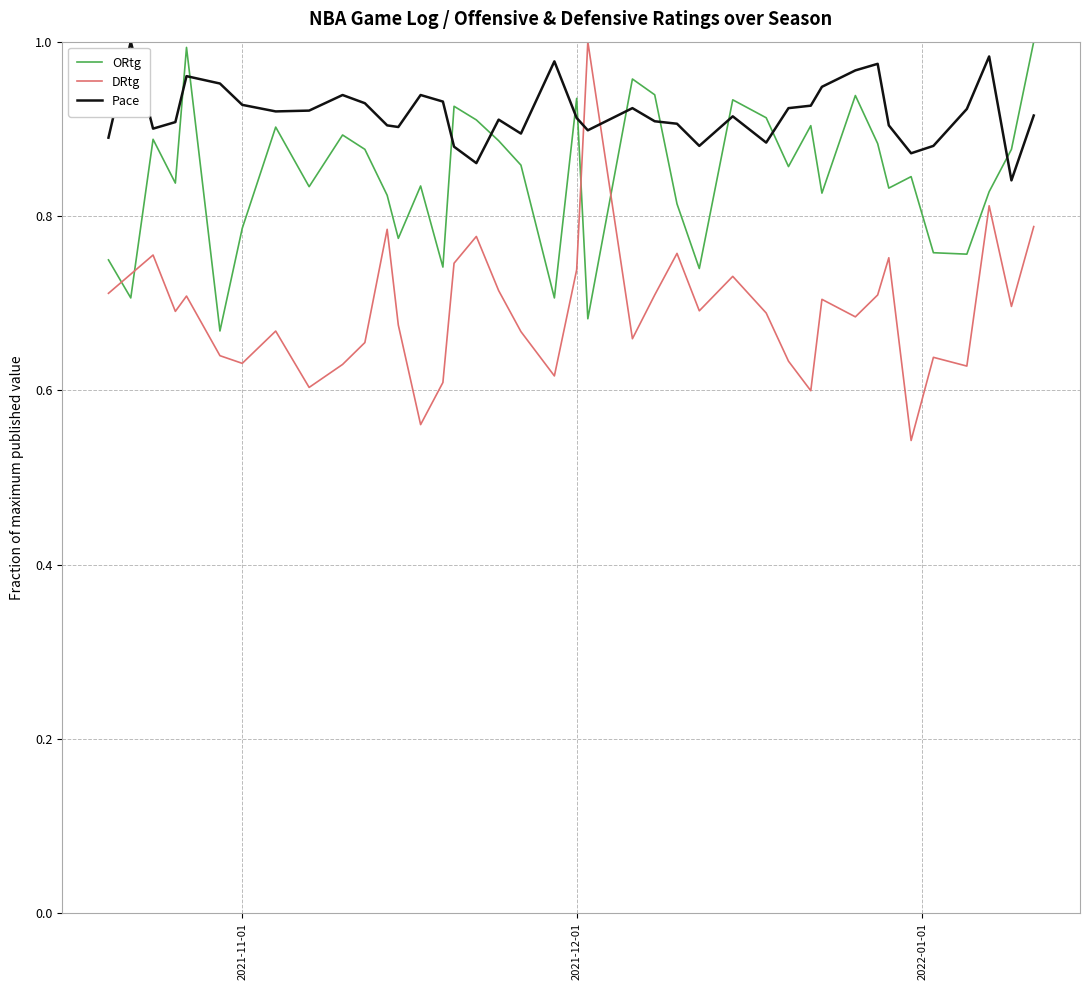

How many lines are shown in the chart?

3